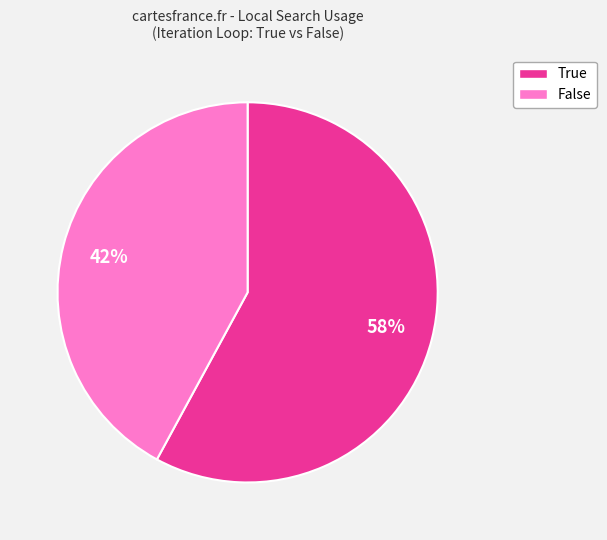

To the nearest percent, what is the difference between the False and True slice percentages?

16%